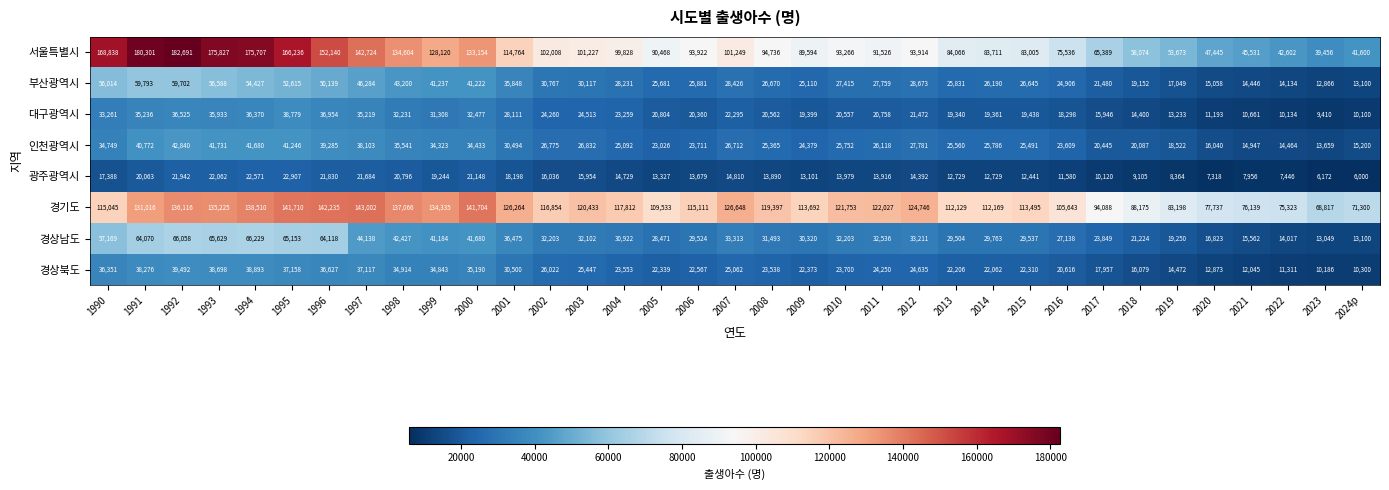

List the labels in order of 경상북도 value, largest first.

1992, 1994, 1993, 1991, 1995, 1997, 1996, 1990, 2000, 1998, 1999, 2001, 2002, 2003, 2007, 2012, 2011, 2010, 2004, 2008, 2006, 2009, 2005, 2015, 2013, 2014, 2016, 2017, 2018, 2019, 2020, 2021, 2022, 2024p, 2023